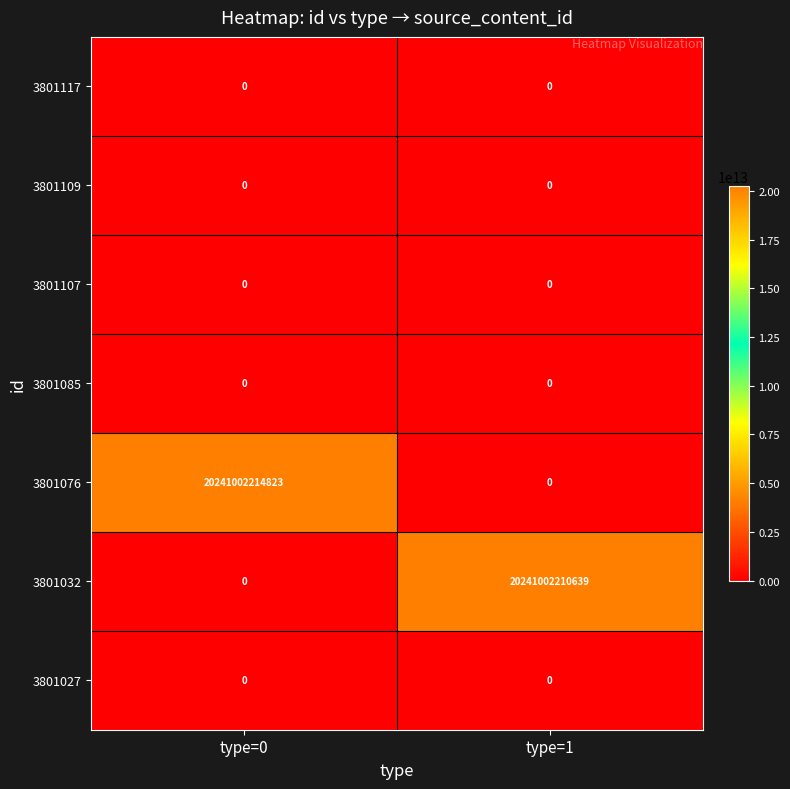

Which series changed the most between type=0 and type=1?

3801076